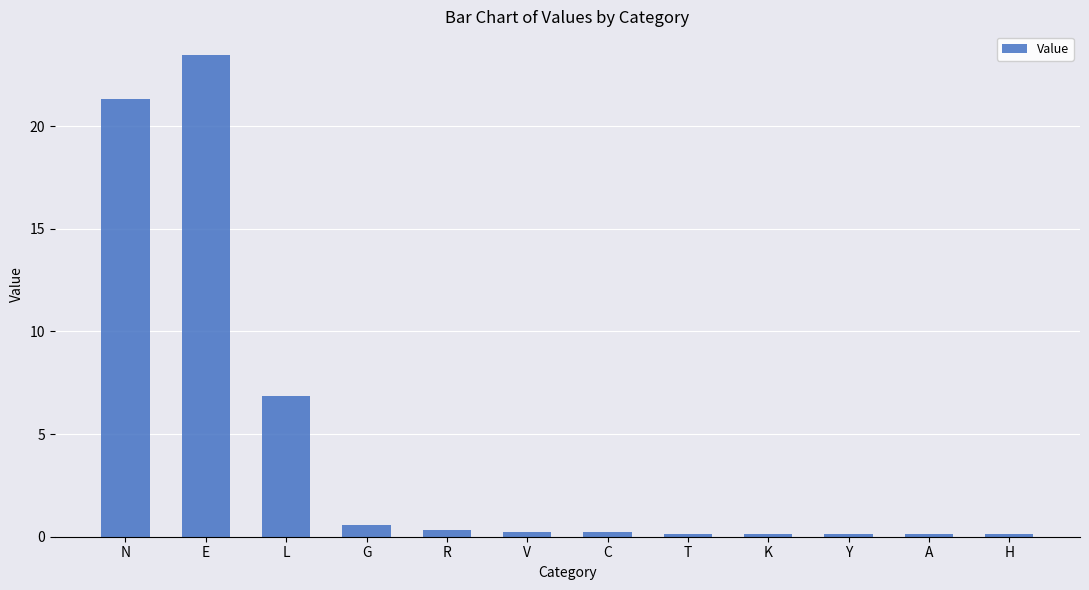

Is it true that the value at E is 23.4?

True